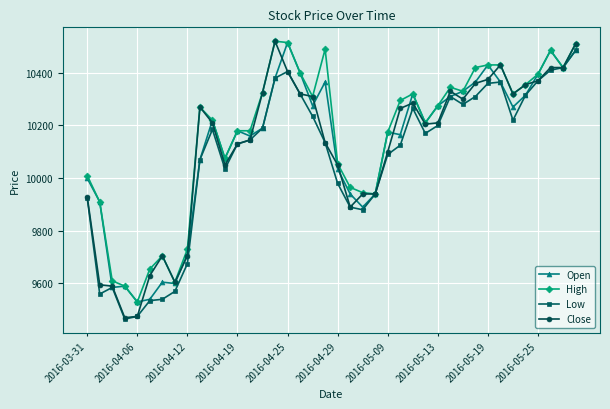

What is the highest value of the Close series?

10520